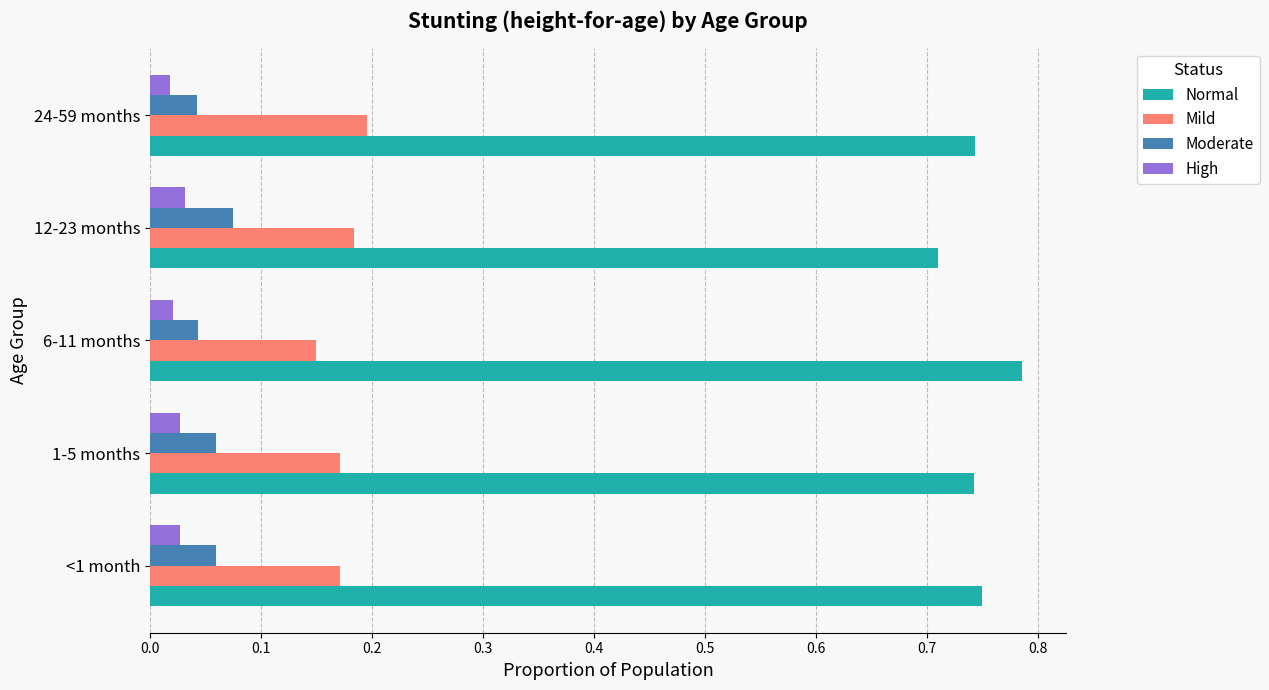

Is it true that Mild equals 0.2 at 24-59 months?

True